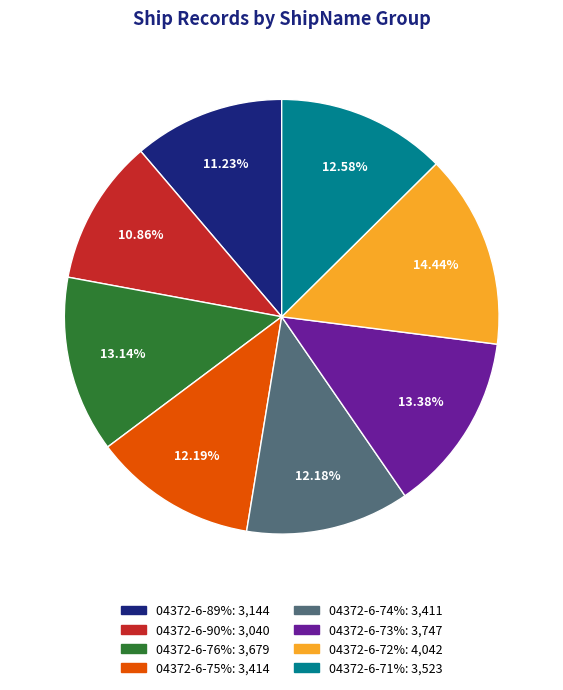

To the nearest percent, what is the combined percentage of 04372-6-76% and 04372-6-75%?

25%